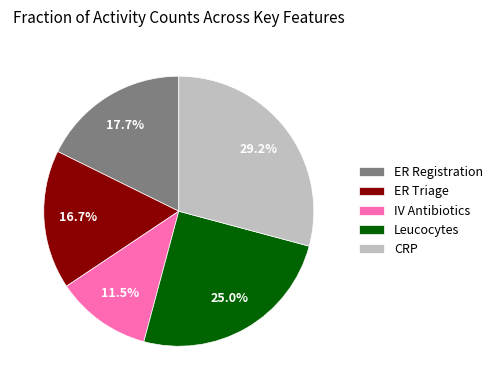

To the nearest percent, what is the combined percentage of ER Registration and Leucocytes?

43%